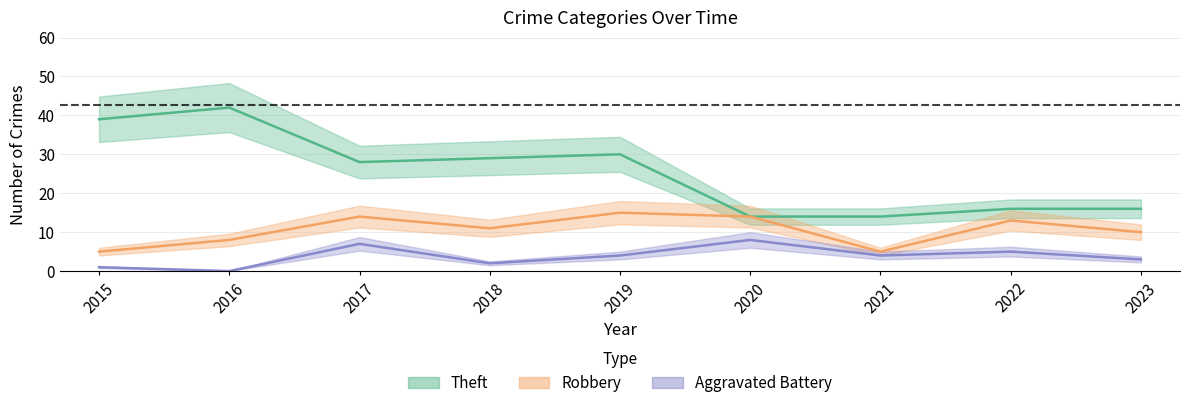

What is the value of the Robbery point at the 9th from the left?

10